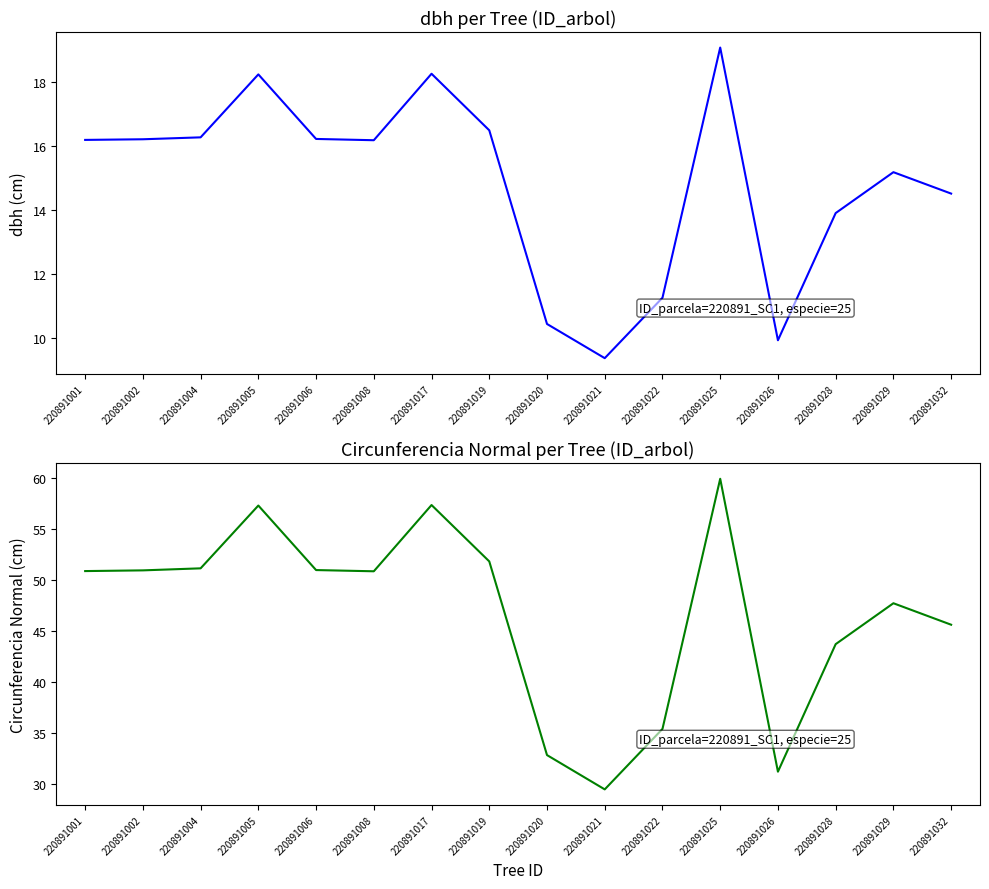

Reading left to right, transcribe all the data shown in this chart.

dbh: 220891001=16.2	220891002=16.2	220891004=16.3	220891005=18.2	220891006=16.2	220891008=16.2	220891017=18.3	220891019=16.5	220891020=10.4	220891021=9.4	220891022=11.3	220891025=19.1	220891026=9.9	220891028=13.9	220891029=15.2	220891032=14.5
circunferencia_normal: 220891001=50.9	220891002=51.0	220891004=51.2	220891005=57.3	220891006=51.0	220891008=50.9	220891017=57.4	220891019=51.8	220891020=32.8	220891021=29.4	220891022=35.4	220891025=60.0	220891026=31.2	220891028=43.7	220891029=47.7	220891032=45.6